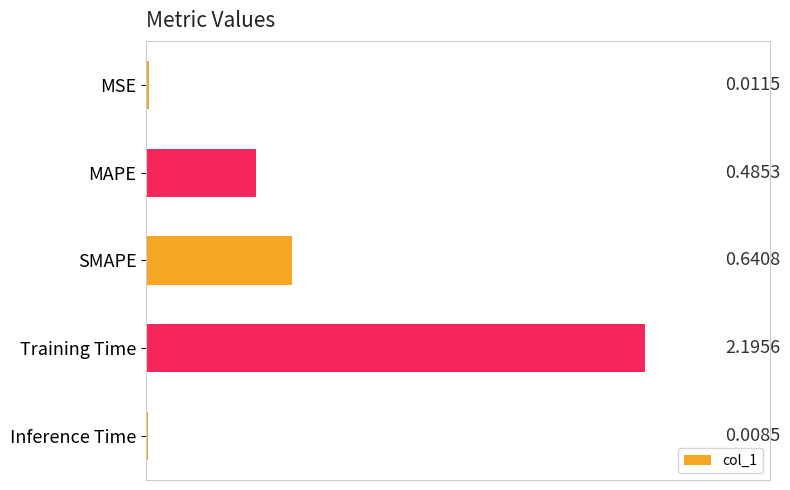

What is the label of the 2nd bar from the bottom?

Training Time